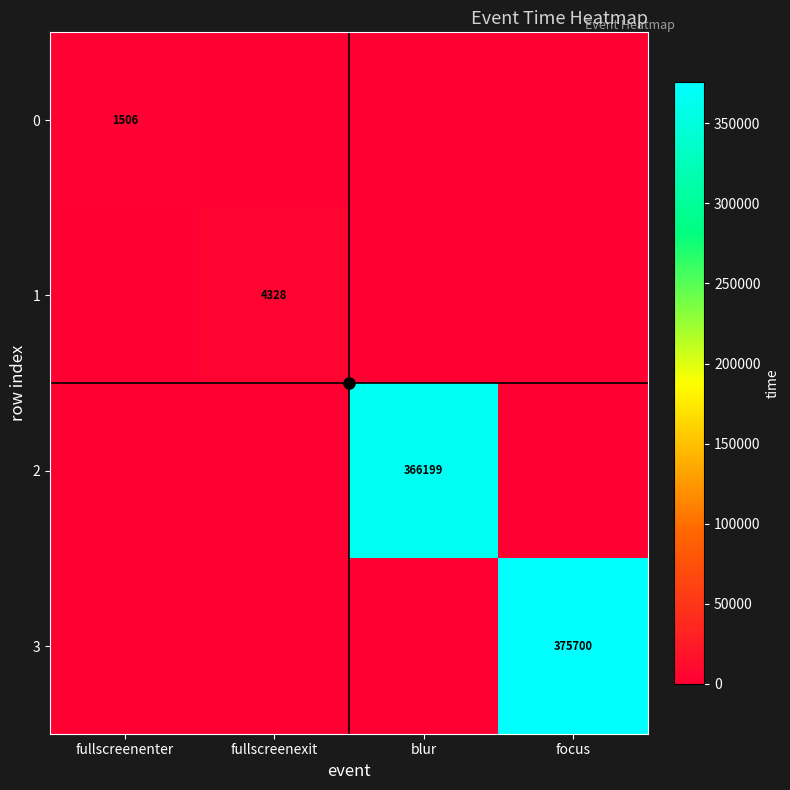

True or false: 1 has a value of 4328 at fullscreenexit.

True